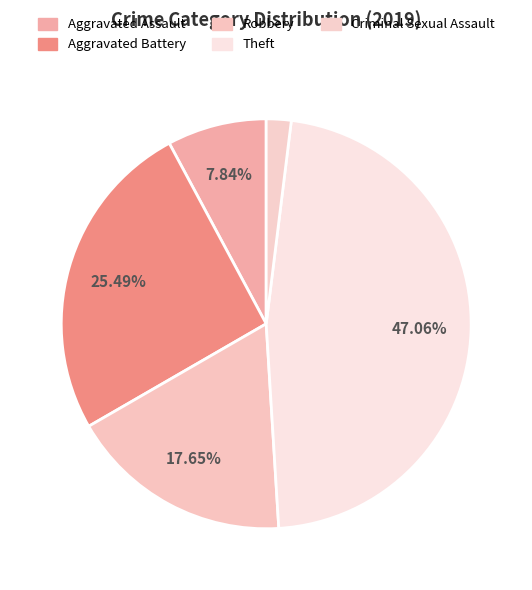

Combined, do Robbery and Aggravated Battery account for over 50%?

No